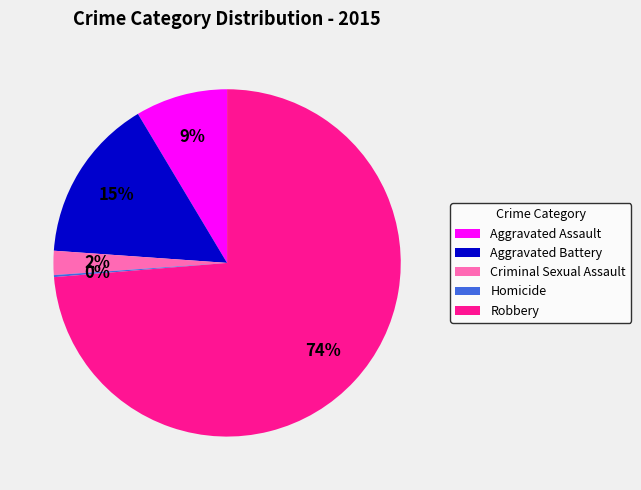

To the nearest percent, what is the average slice percentage?

20%